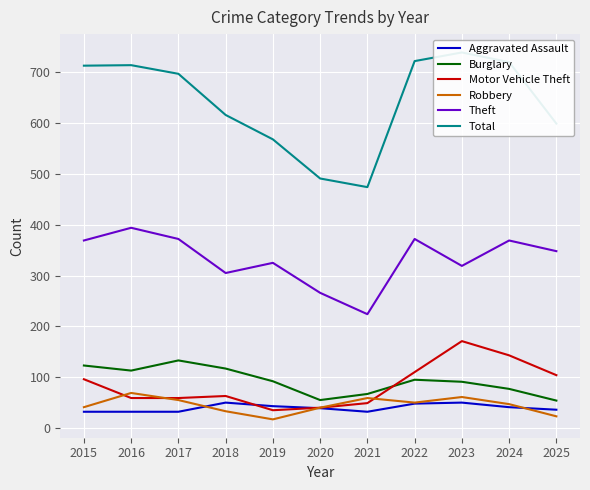

How many times do Robbery and Motor Vehicle Theft cross each other?

3